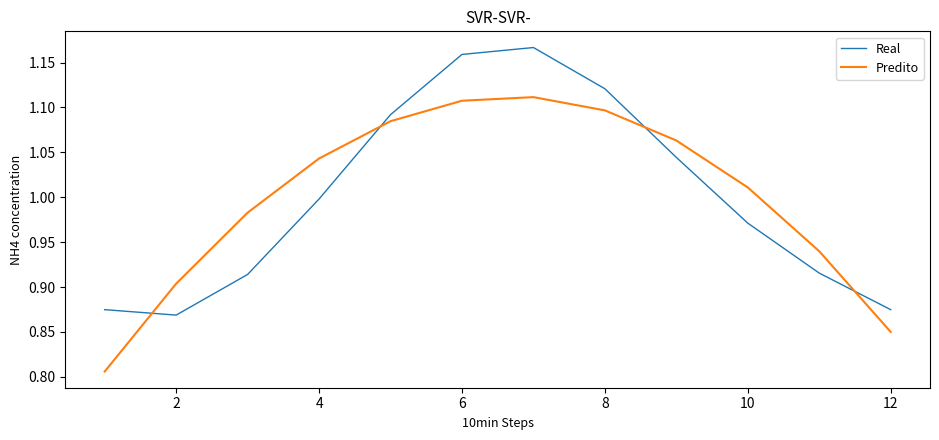

Is this an area chart (filled region under the line)?

No